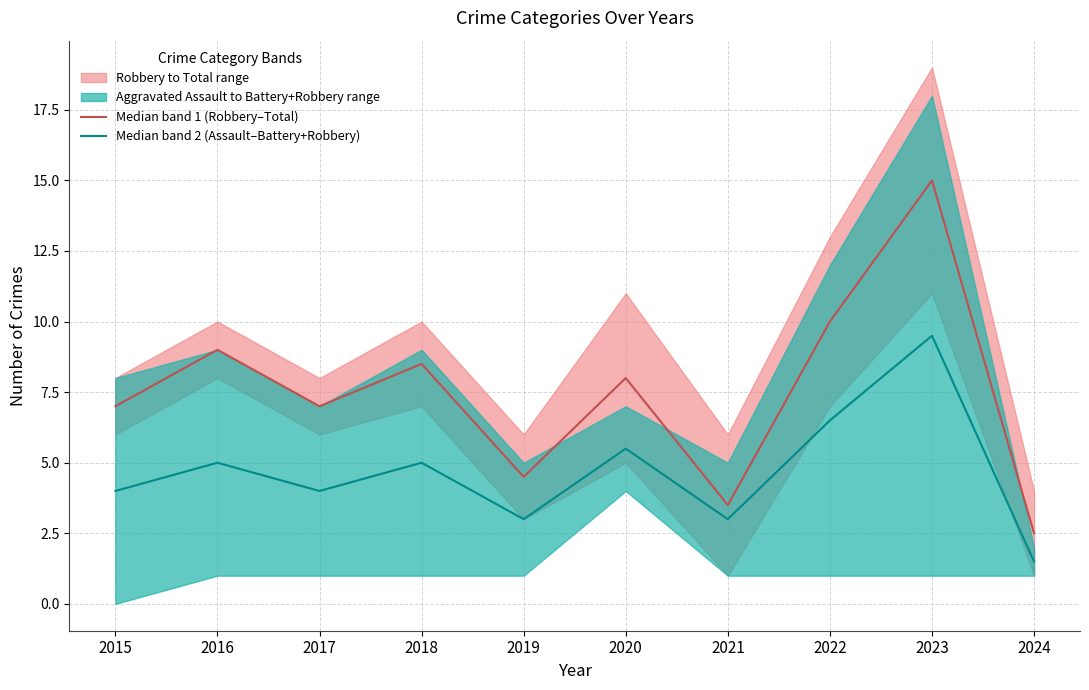

Which has a higher value, 2023 or 2018?

2023